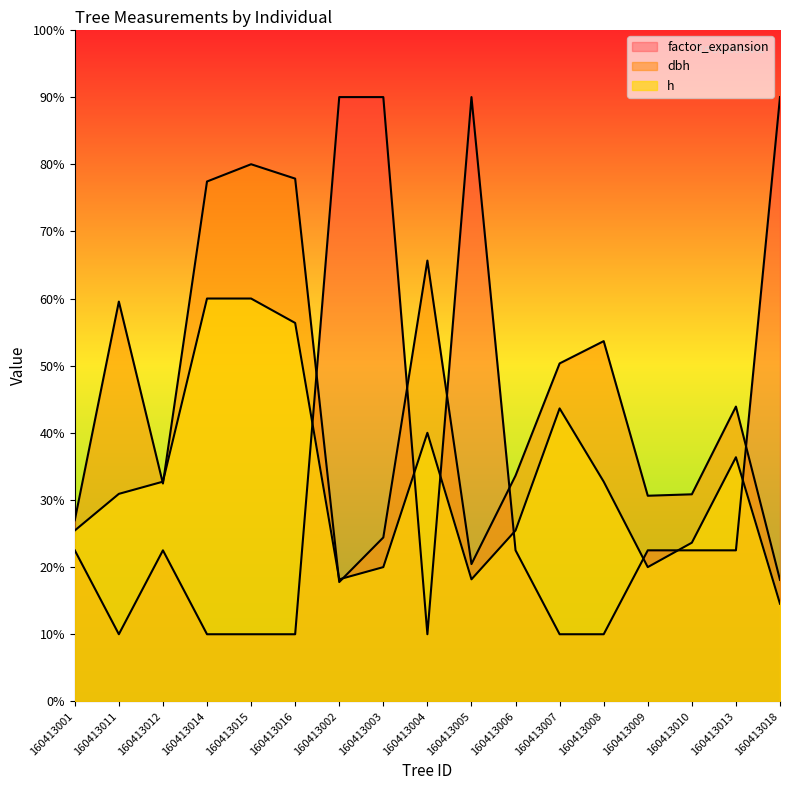

Read the dbh value at 160413016.

77.9